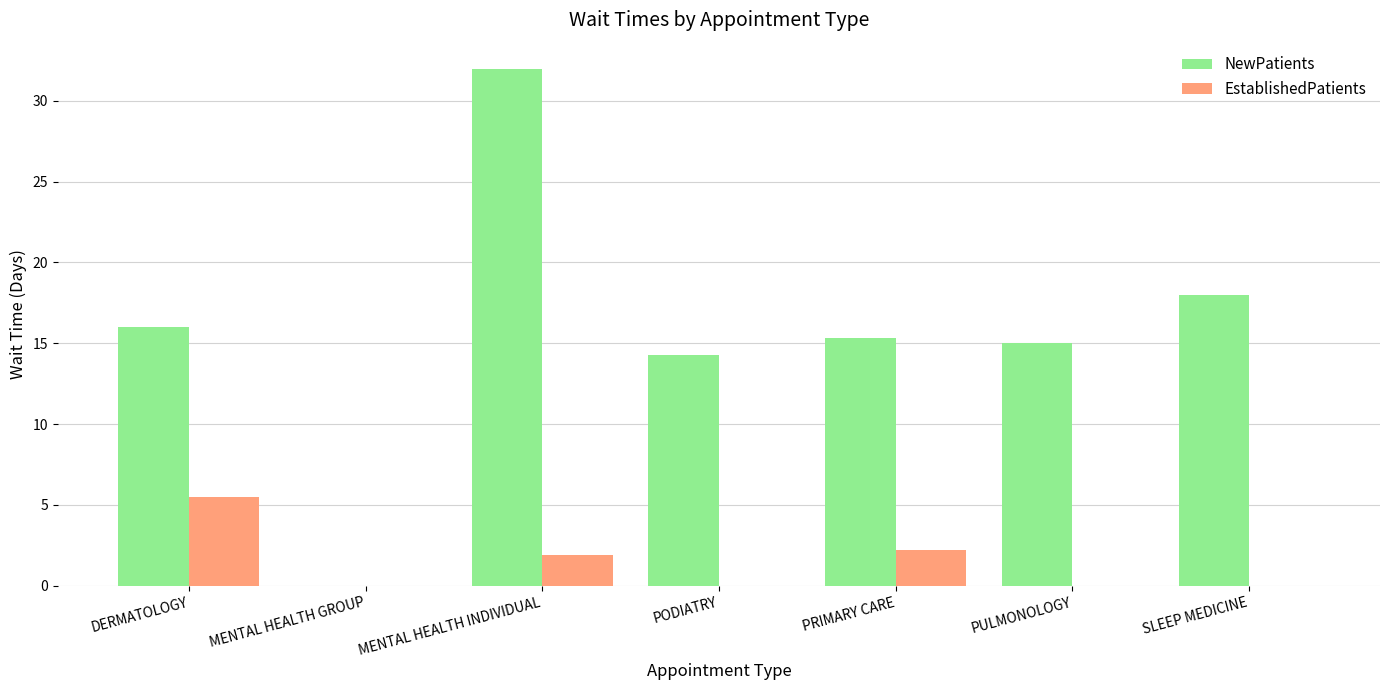

Which series has the largest total across all categories?

NewPatients